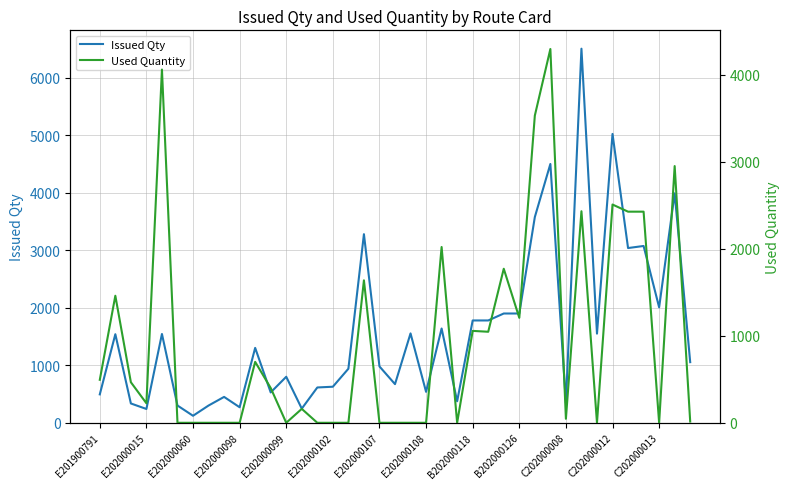

What is the sum of all Issued Qty values?

61707